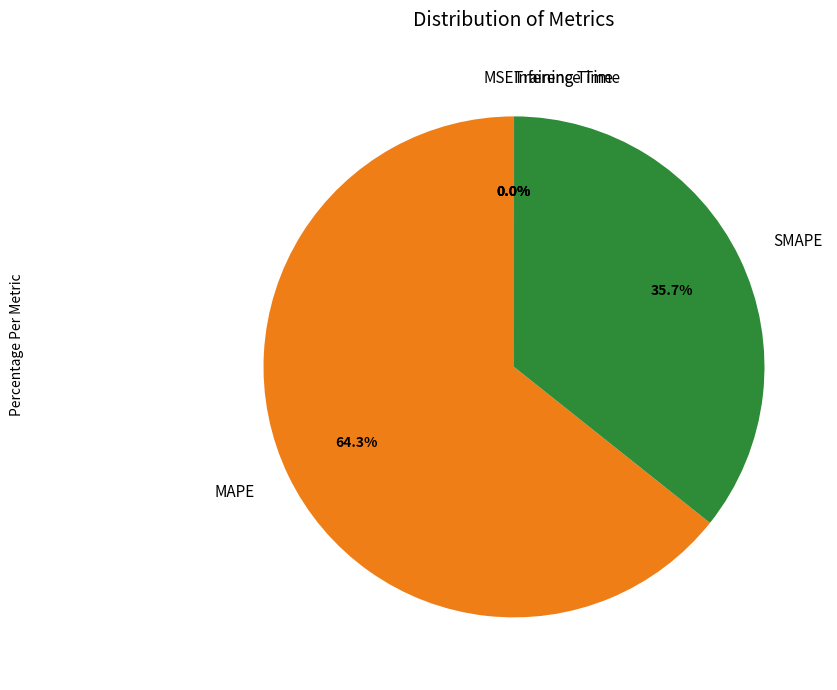

What portion of the pie excludes SMAPE?

64.3%